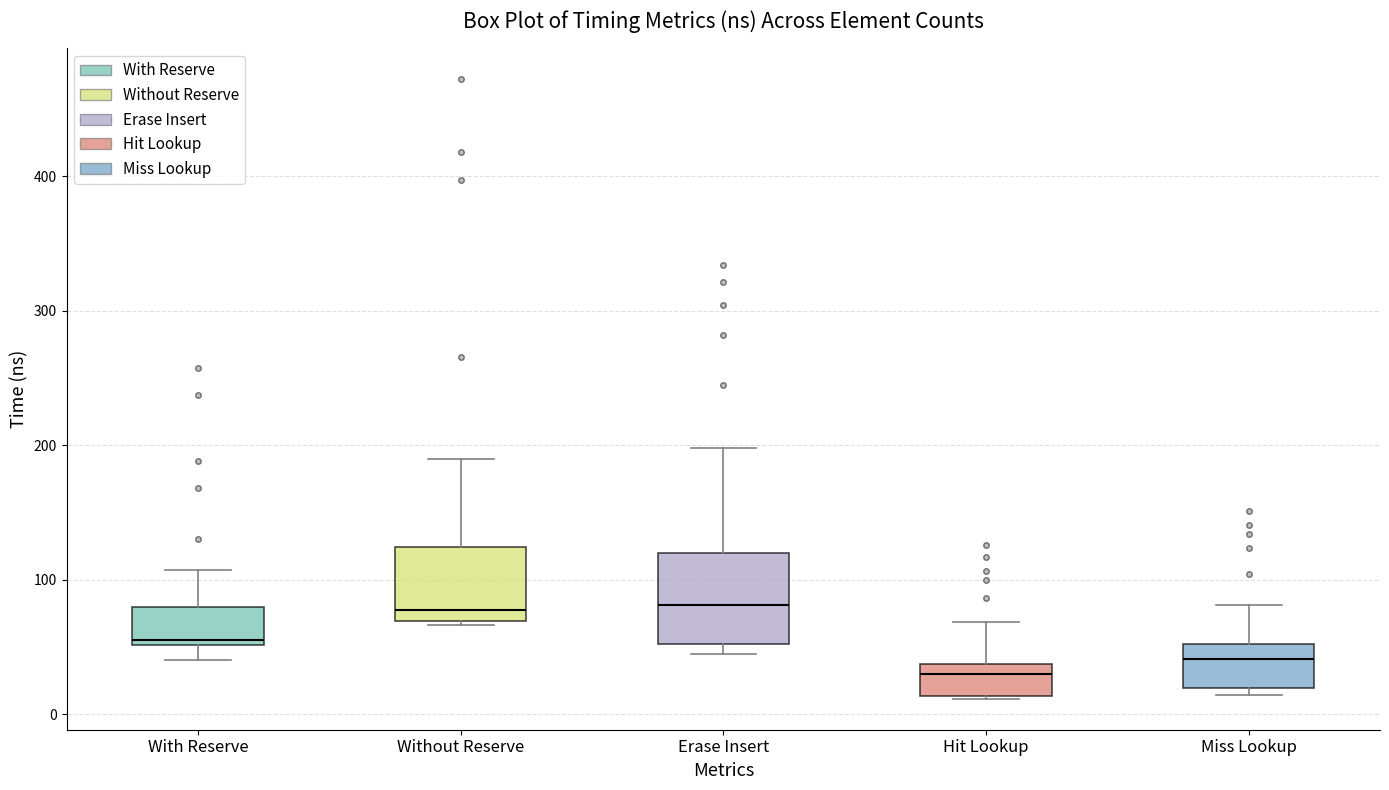

Which box has the lowest median line?

Hit Lookup